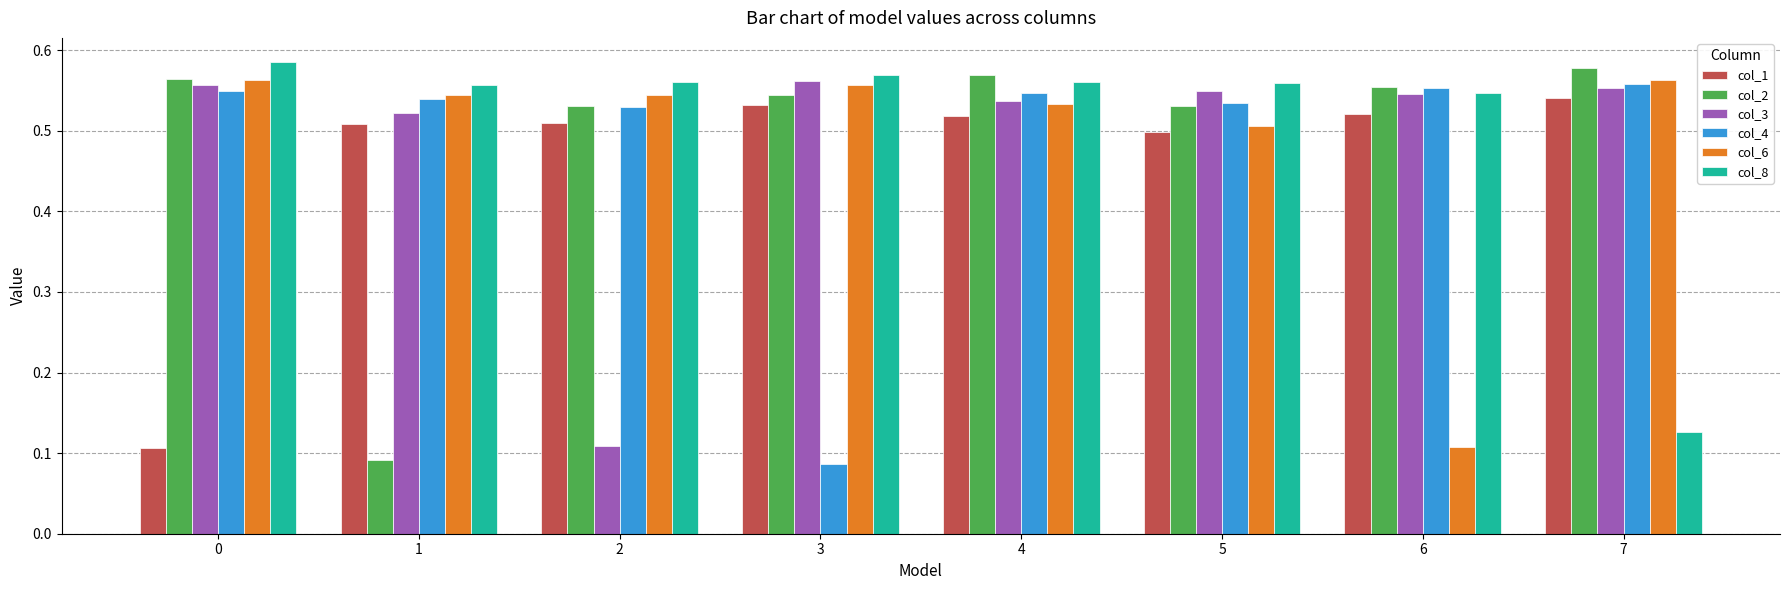

Count the col_3 values in the range 0 to 1.

8